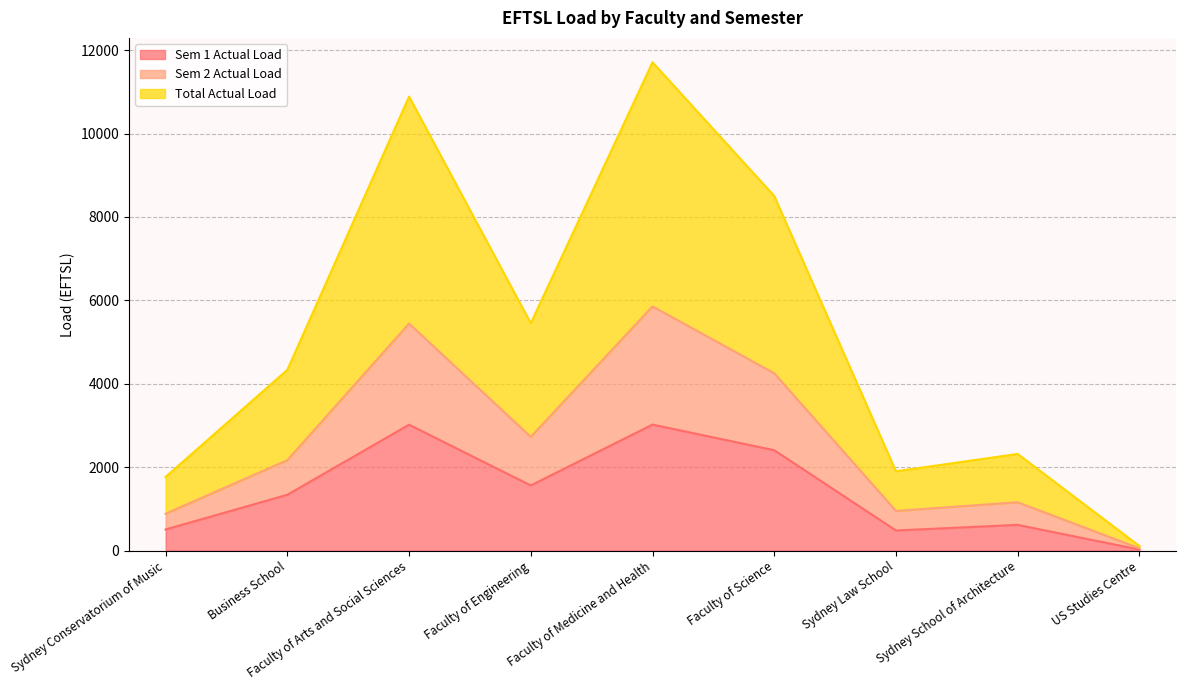

Where is the first local minimum for Sem 2 Actual Load?

Faculty of Engineering